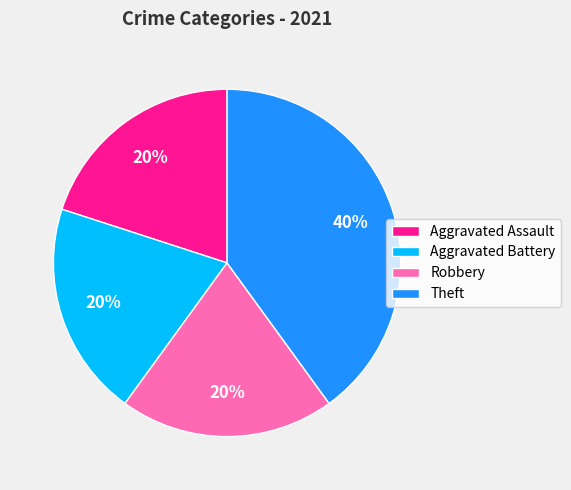

Is there a majority slice in this chart?

No